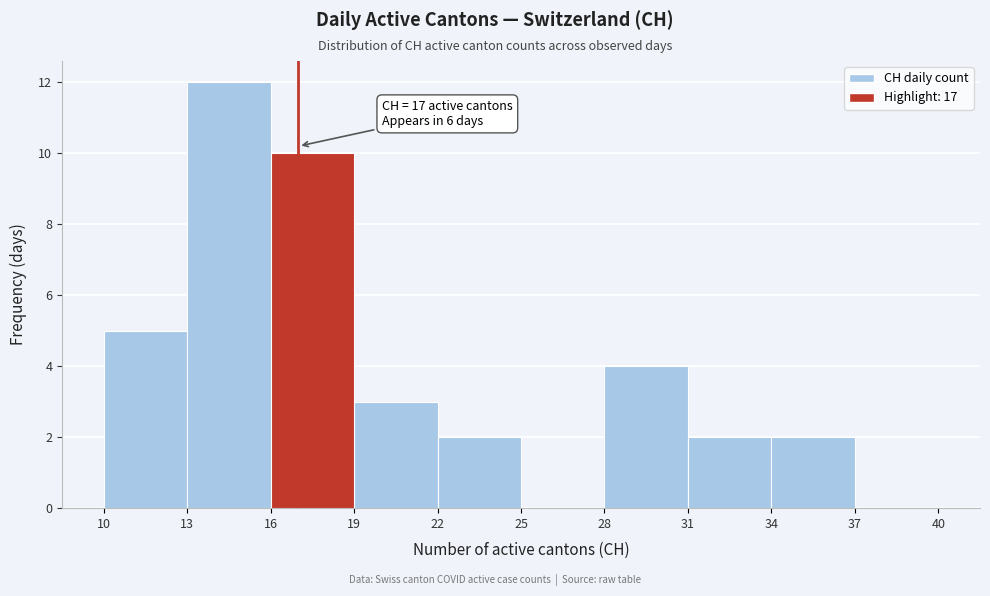

Over which range of the x-axis is the bar tallest?

13 to 16